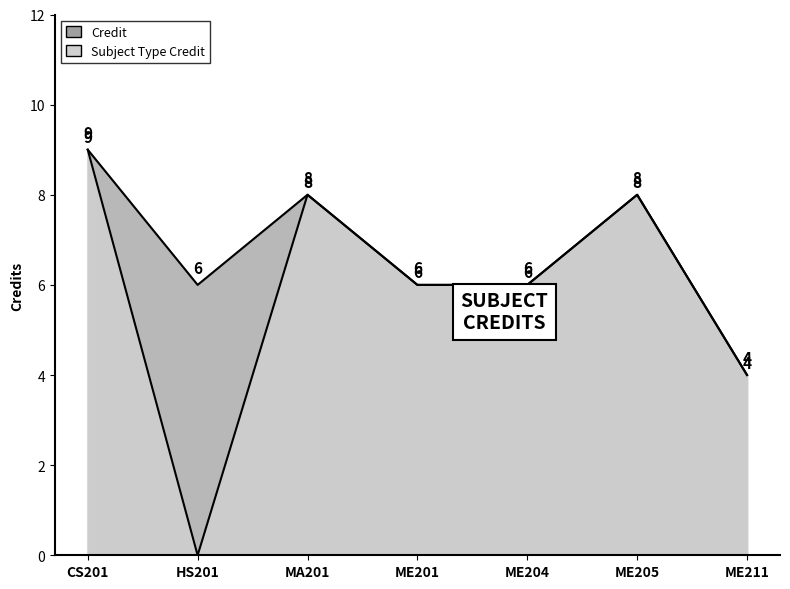

At which category does Subject Type Credit reach its first local valley?

HS201